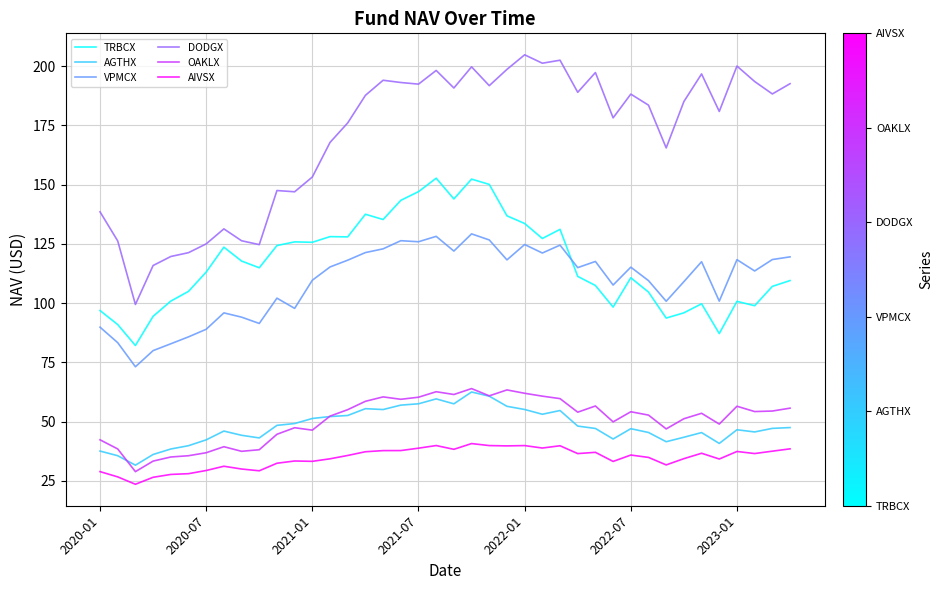

What is the average value of the VPMCX series?

109.0